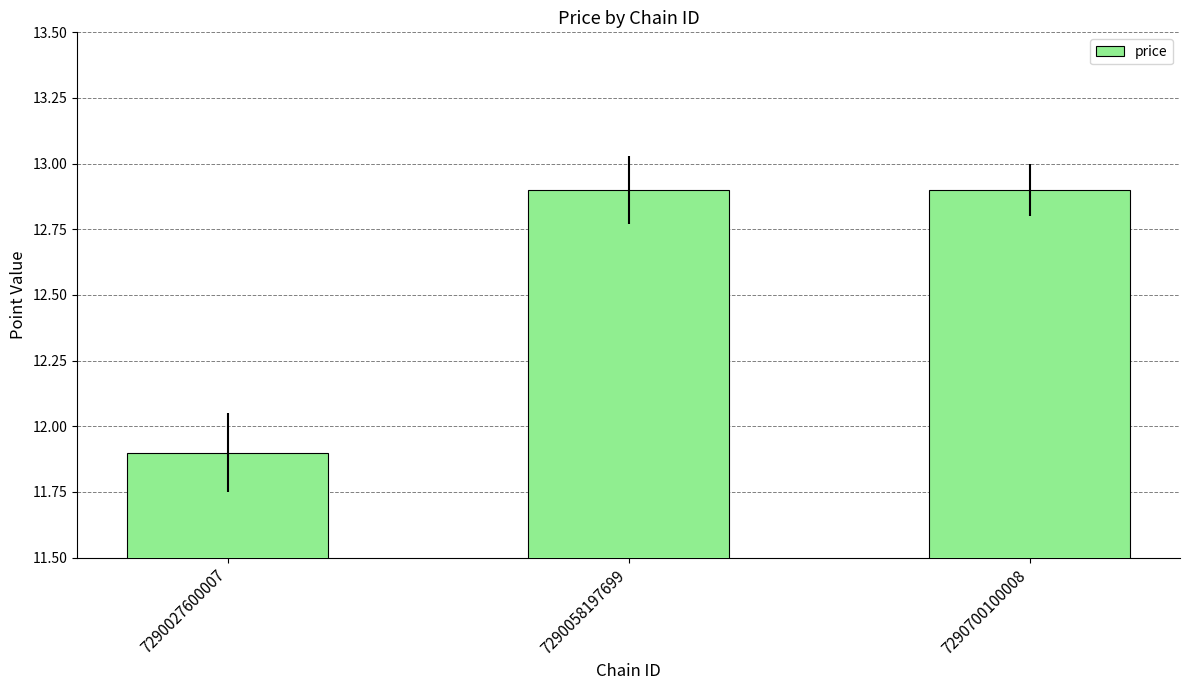

Reading left to right, list all the values displayed in this chart.

11.9	12.9	12.9